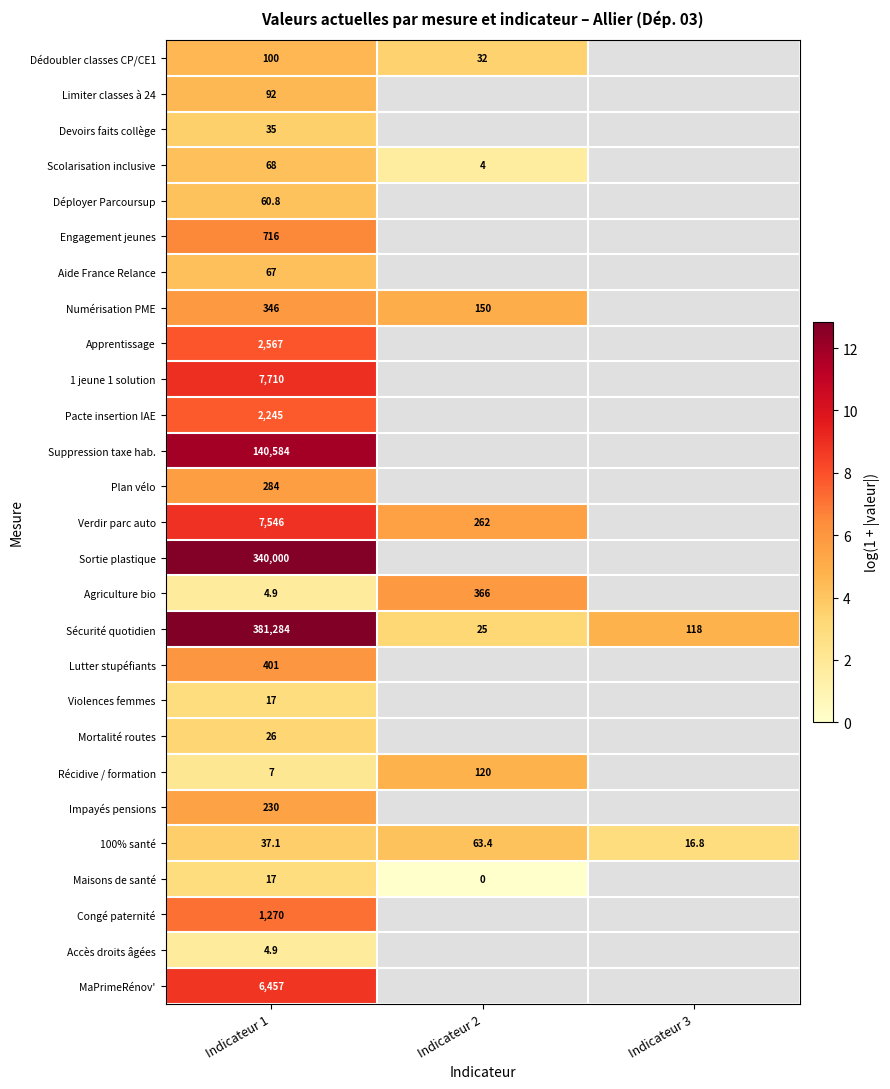

Which series has the largest total across all categories?

Sécurité quotidien